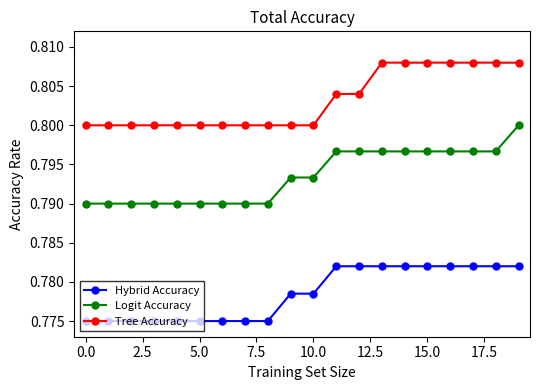

What are all the series names shown in the legend?

Hybrid Accuracy, Logit Accuracy, Tree Accuracy